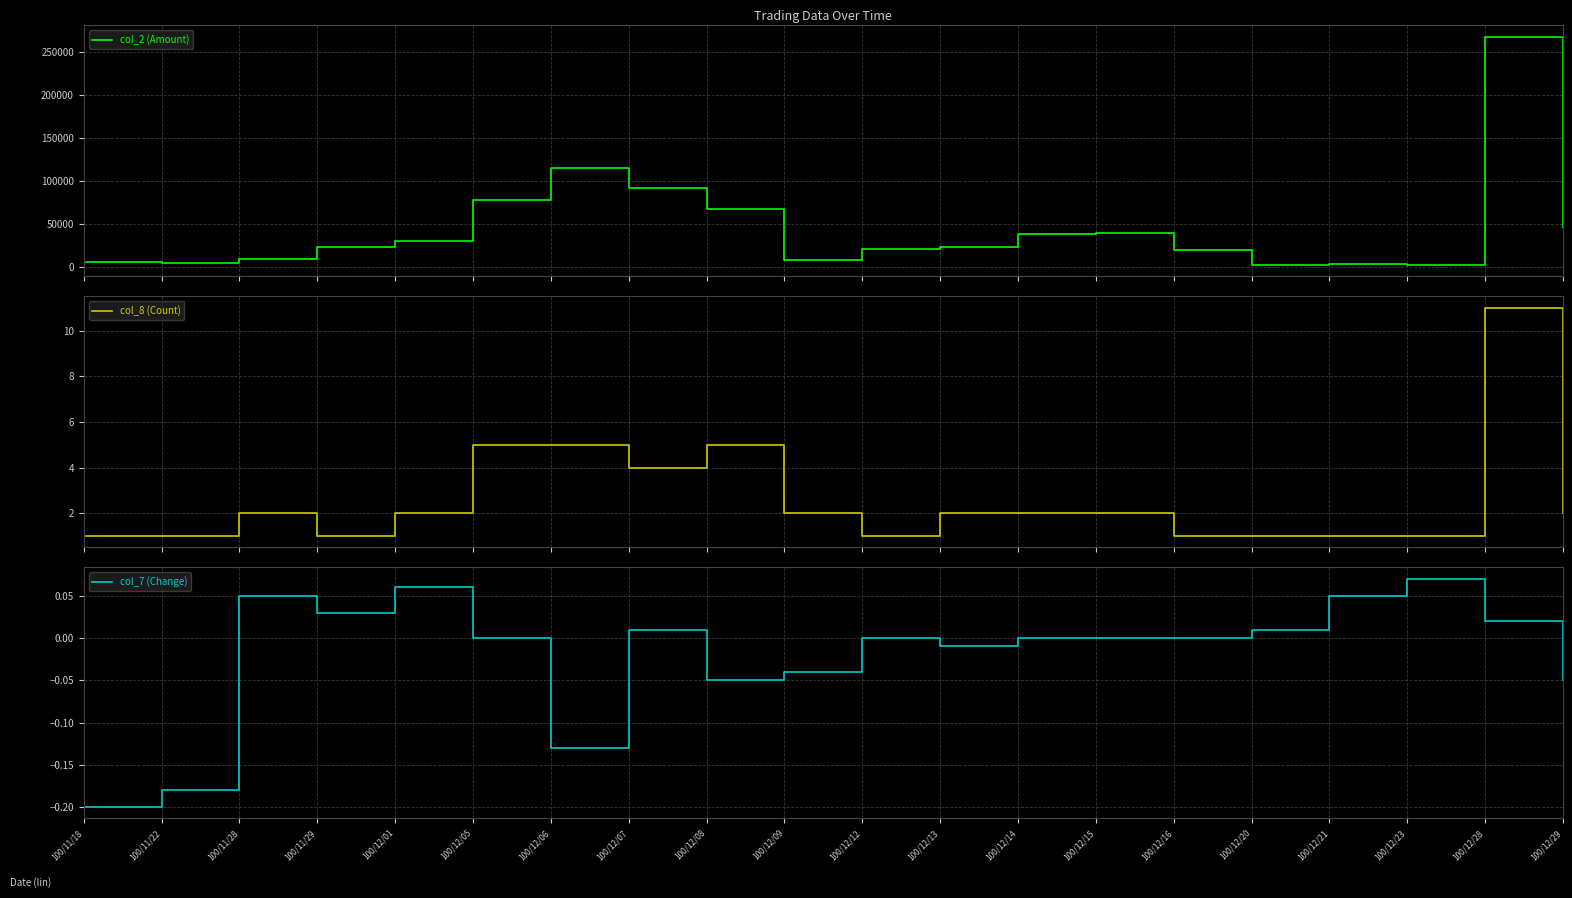

What is the spread (max minus min) of values at 100/12/14?

38610.0